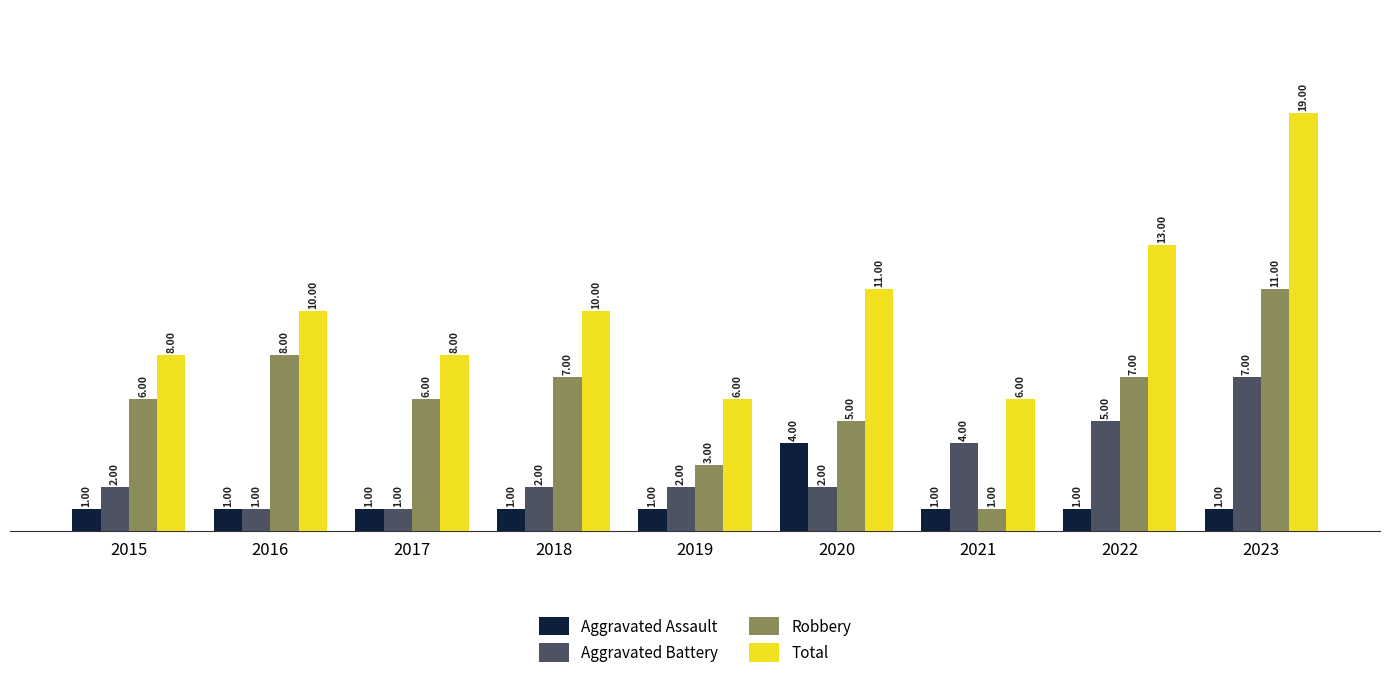

Which series has the largest total across all categories?

Total